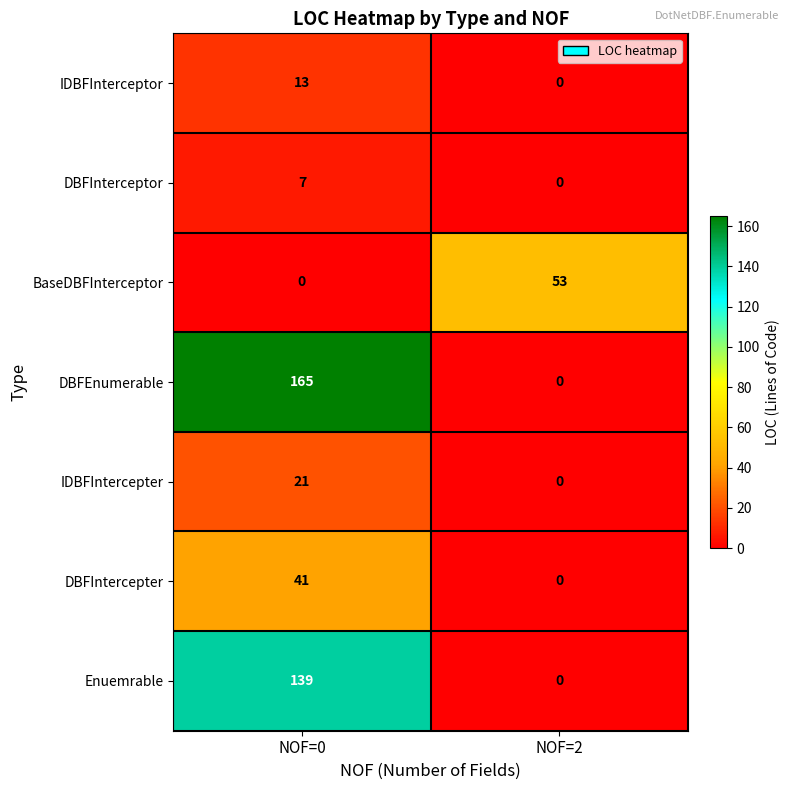

Reading right to left, transcribe all the data shown in this chart.

IDBFInterceptor: NOF=2=0	NOF=0=13
DBFInterceptor: NOF=2=0	NOF=0=7
BaseDBFInterceptor: NOF=2=53	NOF=0=0
DBFEnumerable: NOF=2=0	NOF=0=165
IDBFIntercepter: NOF=2=0	NOF=0=21
DBFIntercepter: NOF=2=0	NOF=0=41
Enuemrable: NOF=2=0	NOF=0=139